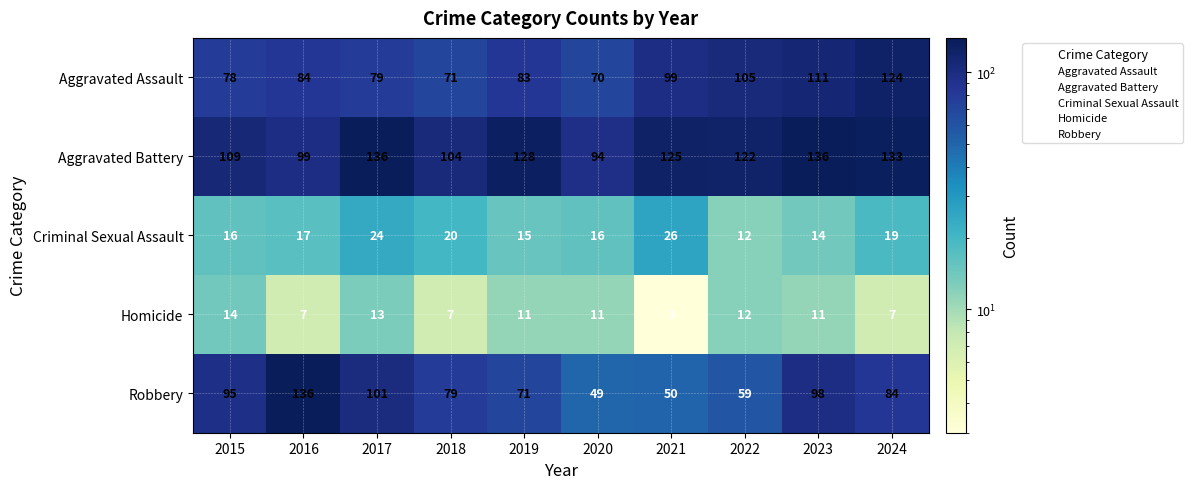

What is the smallest value displayed?

3